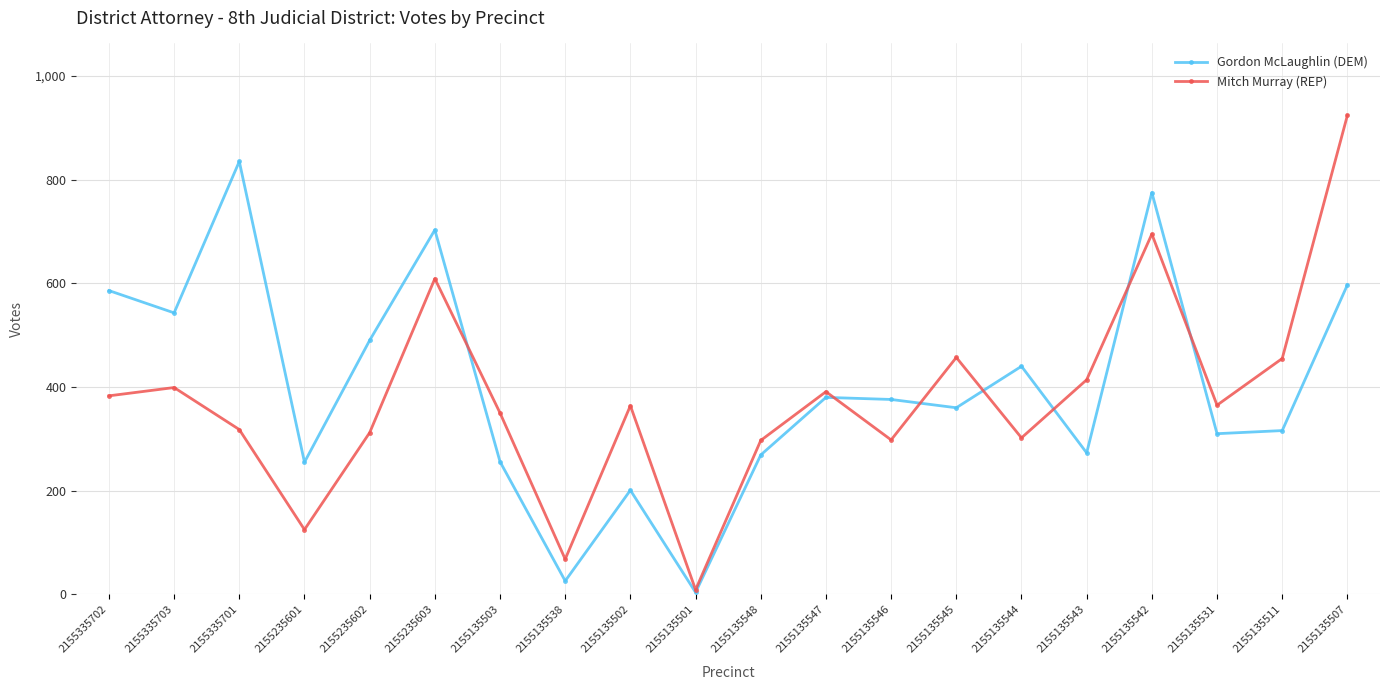

Is the value of Gordon McLaughlin (DEM) at 2155335702 greater than the value of Mitch Murray (REP) at 2155335703?

Yes